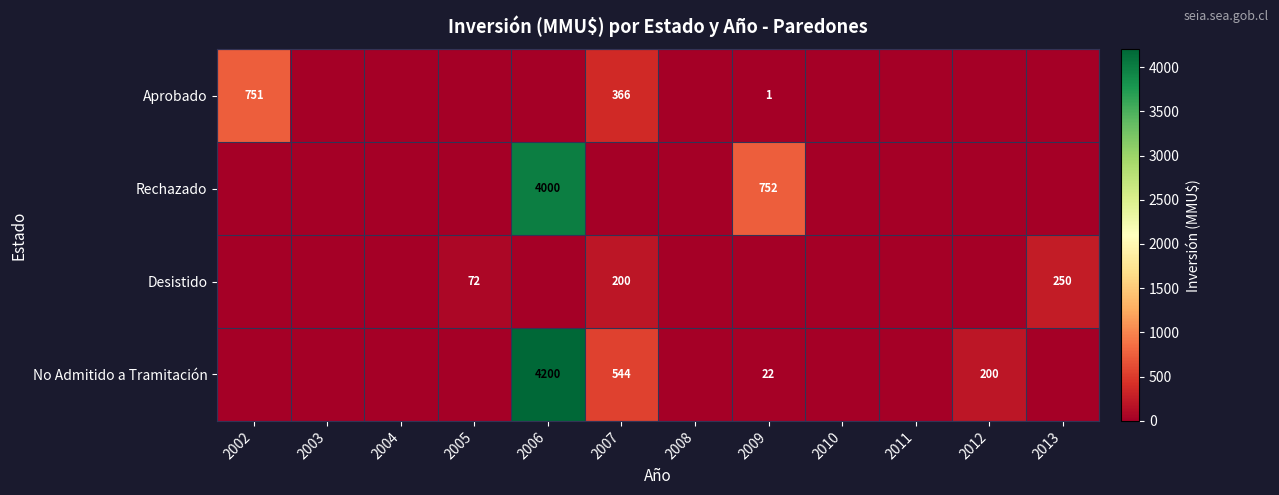

At which category does the chart reach its minimum across all series?

2003